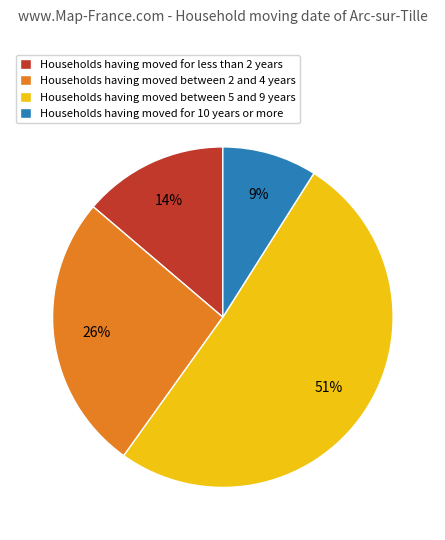

To the nearest percent, what is the difference between the largest and smallest slice percentages?

42%